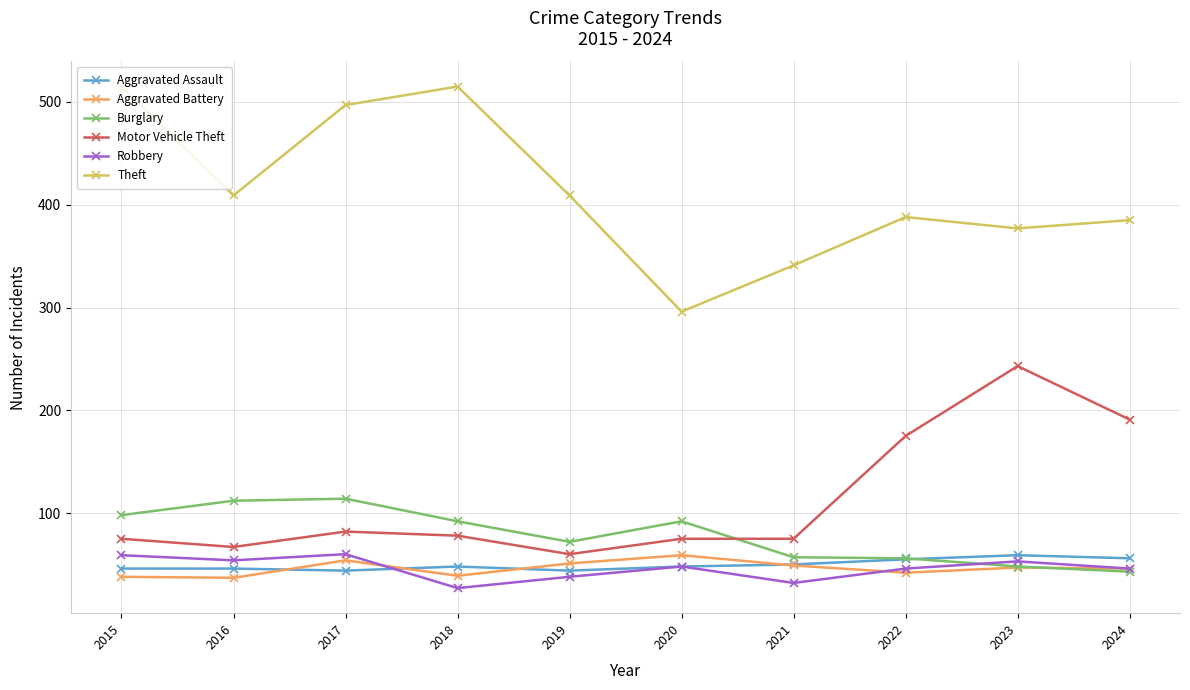

True or false: Theft and Robbery intersect in this chart.

False